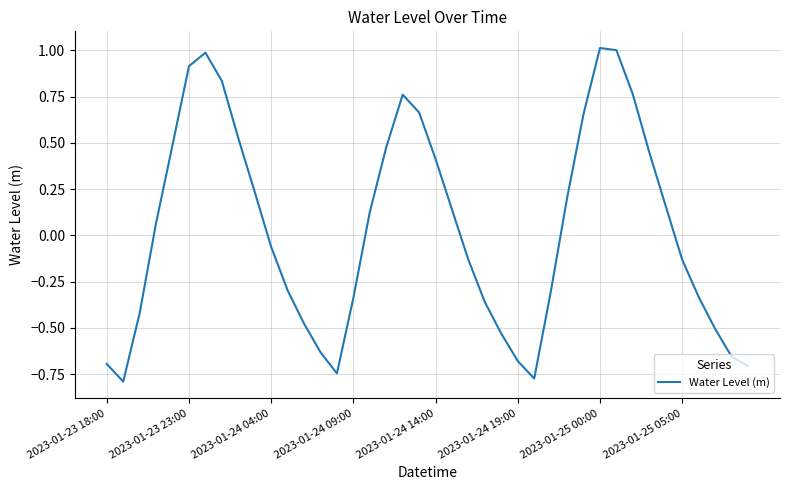

How many interior local peaks (higher than both neighbors) does the data have?

3